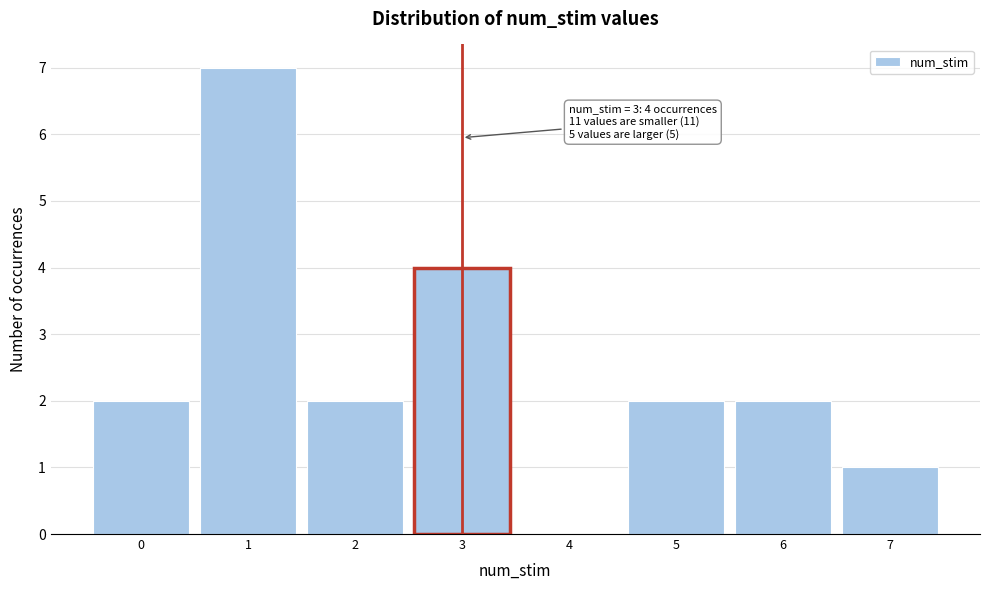

Which range on the x-axis has the tallest bar?

0.5 to 1.5